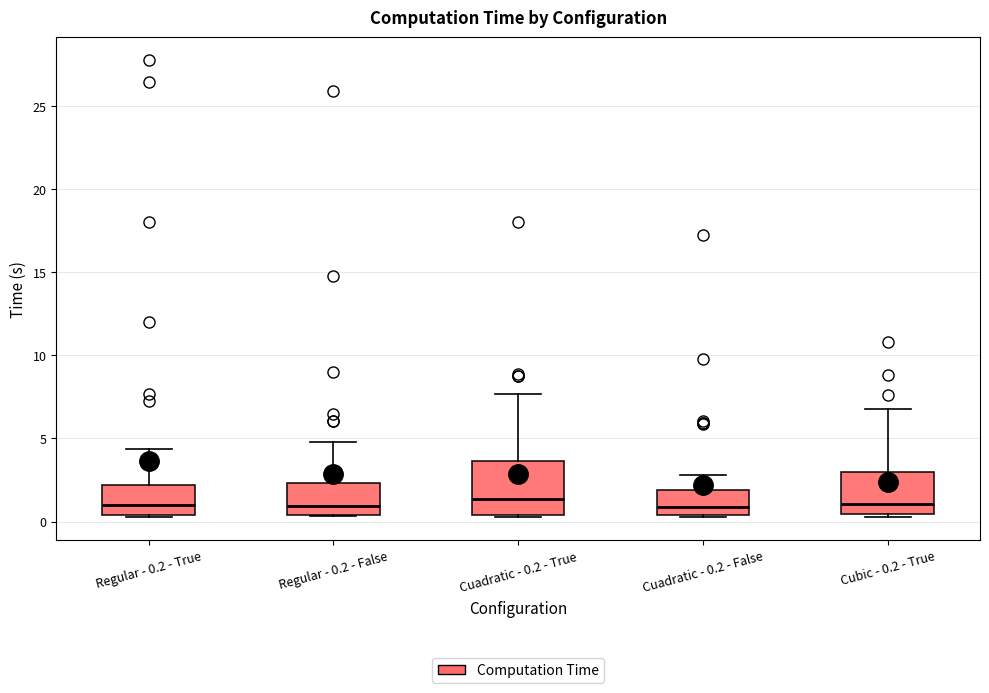

Reading left to right, read every box against the y-axis: the position of its median line, the range the box covers, and the ends of its whiskers. The values are not printed on the chart, so give them approximately, as read against the axis.

Regular - 0.2 - True: median 1.0, box 0.5 to 2.0, whiskers 0.5 to 4.5
Regular - 0.2 - False: median 1.0, box 0.5 to 2.5, whiskers 0.5 to 5.0
Cuadratic - 0.2 - True: median 1.5, box 0.5 to 3.5, whiskers 0.5 to 7.5
Cuadratic - 0.2 - False: median 1.0, box 0.5 to 2.0, whiskers 0.5 to 3.0
Cubic - 0.2 - True: median 1.0, box 0.5 to 3.0, whiskers 0.5 (just below the box's lower edge) to 7.0